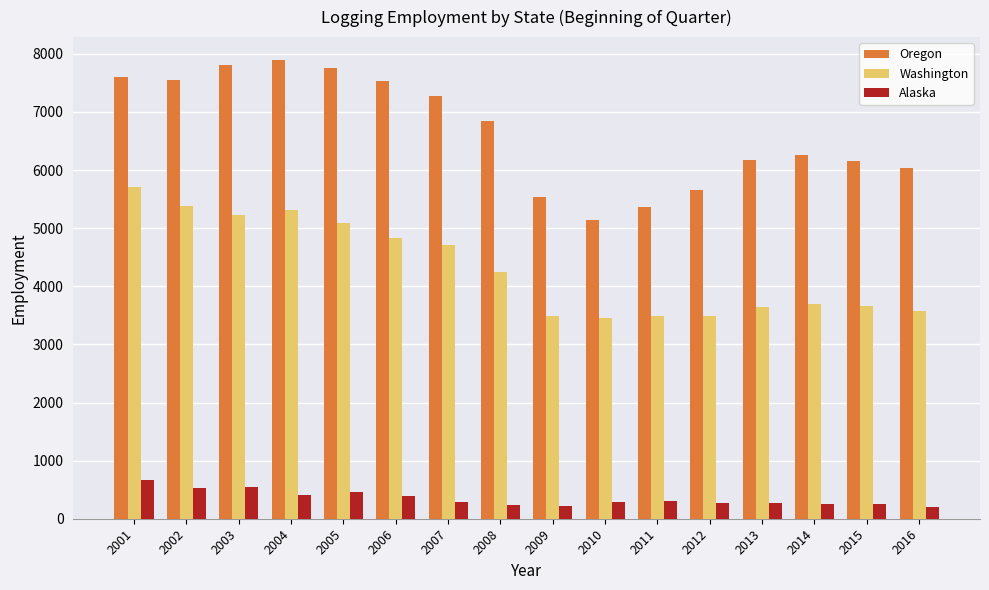

What is the lowest value of the Alaska series?

205